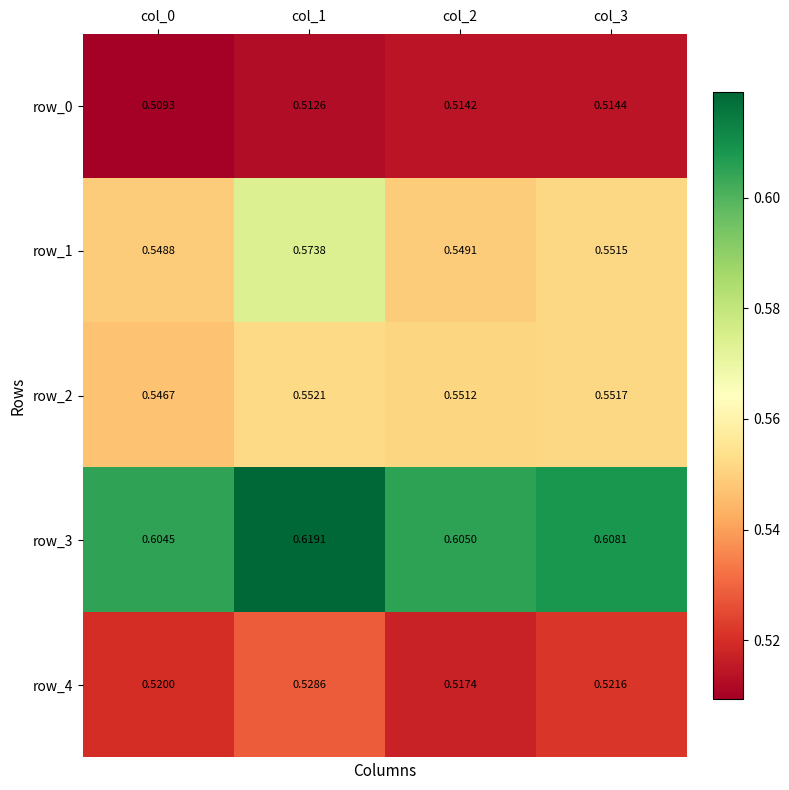

Is the value of row_1 at col_2 greater than the value of row_2 at col_1?

No